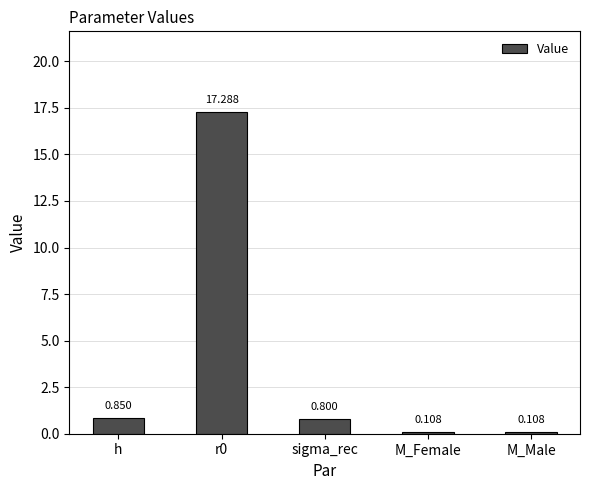

What is the difference between the maximum and minimum values?

17.2